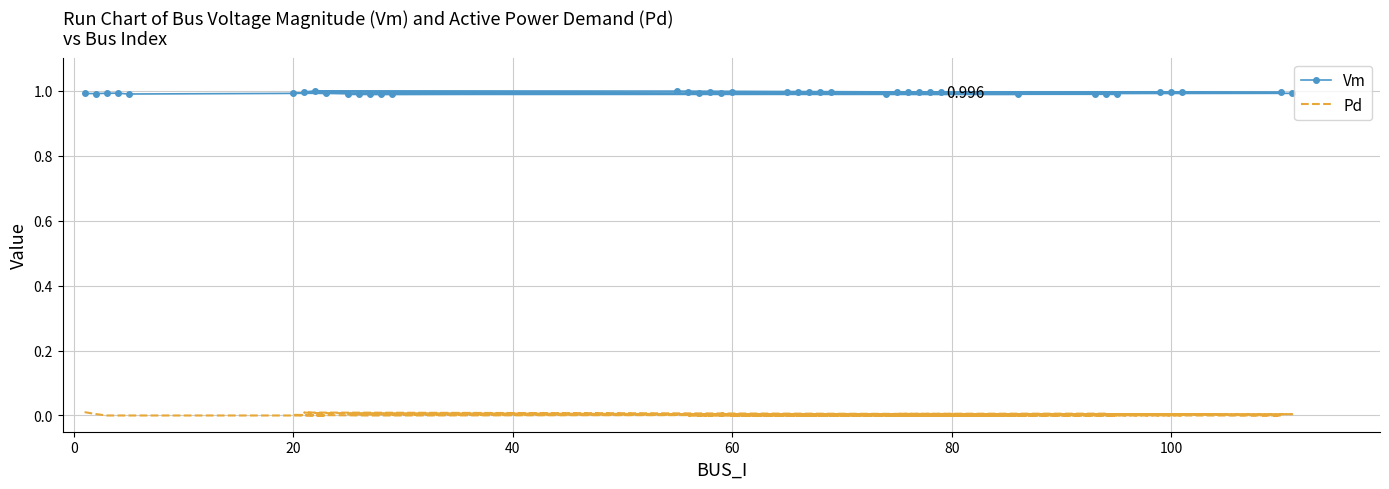

Reading right to left, what are all the values shown in this chart?

Vm: 1.0	1.0	1.0	1.0	1.0	1.0	1.0	1.0	1.0	1.0	1.0	1.0	1.0	1.0	1.0	1.0	1.0	1.0	1.0	1.0	1.0	1.0	1.0	1.0	1.0	1.0	1.0	1.0	1.0	1.0	1.0	1.0	1.0	1.0	1.0	1.0	1.0	1.0	1.0	1.0
Pd: 0.0	0.0	0.0	0.0	0.0	0.0	0.0	0.0	0.0	0.0	0.0	0.0	0.0	0.0	0.0	0.0	0.0	0.0	0.0	0.0	0.0	0.0	0.0	0.0	0.0	0.0	0.0	0.0	0.0	0.0	0.0	0.0	0.0	0.0	0.0	0.0	0.0	0.0	0.0	0.0